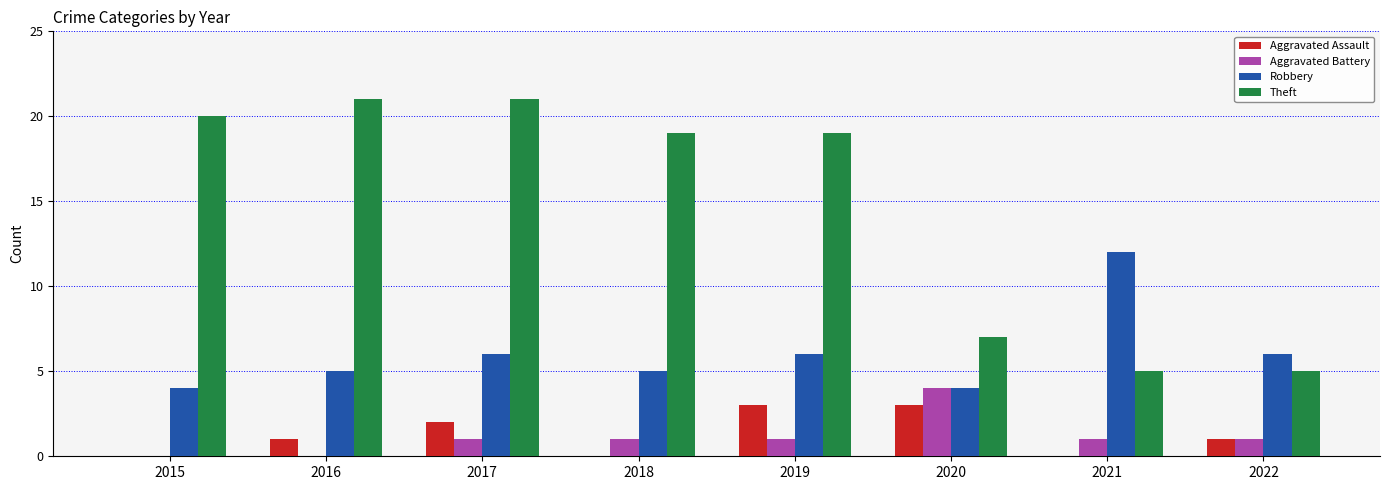

Which series has the largest total across all categories?

Theft